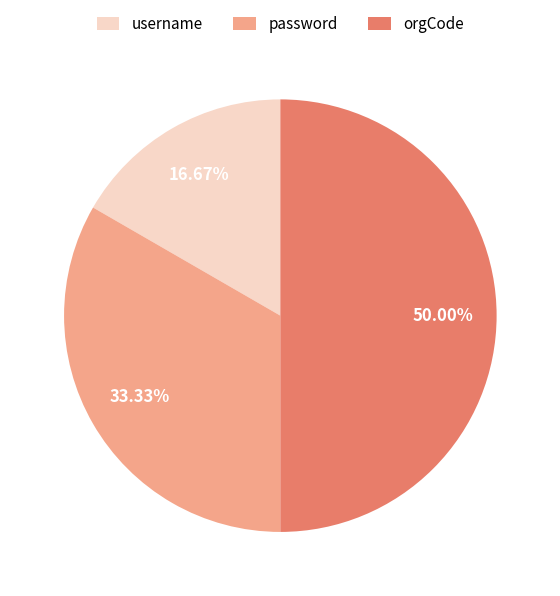

To the nearest percent, what percentage of the pie is orgCode?

50%